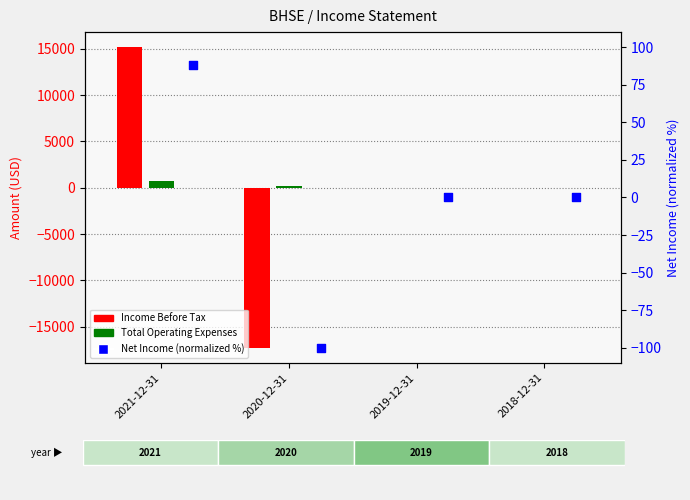

At how many categories does at least one series exceed 208?

1